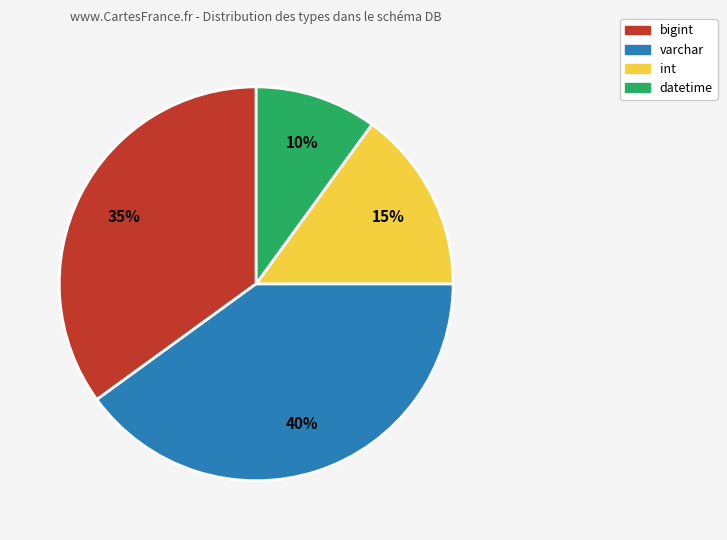

Approximately how many times larger is the value at varchar compared to bigint?

1.1